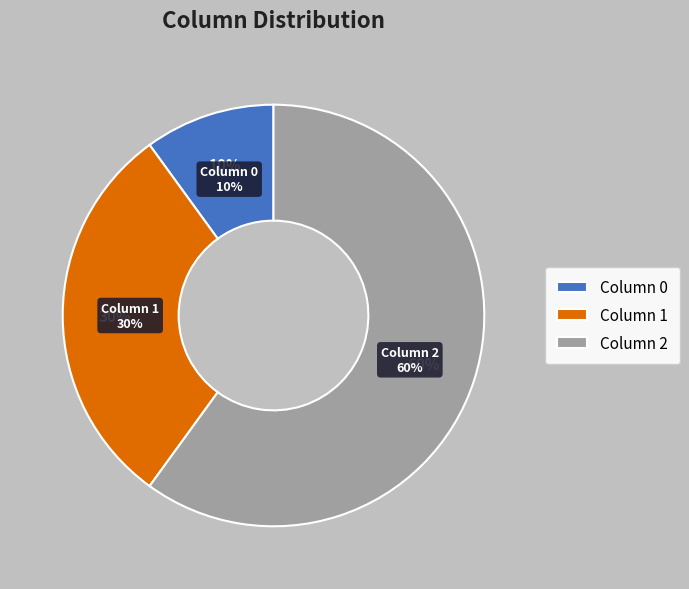

The 2 slice represents 53% of the pie. True or false?

False